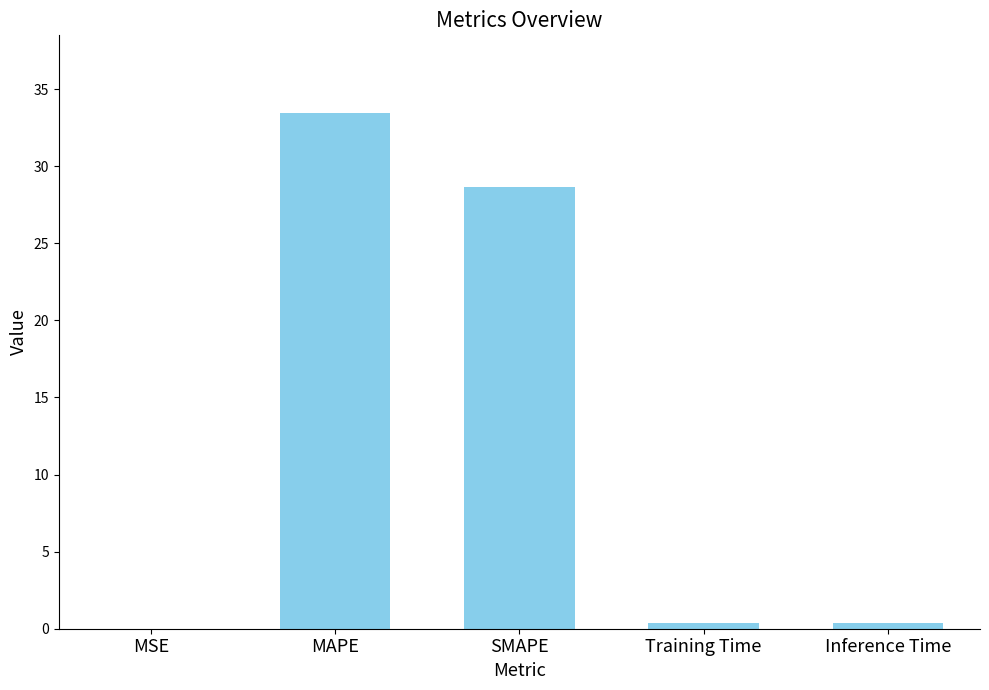

Is it true that the value at MAPE is 33.5?

True